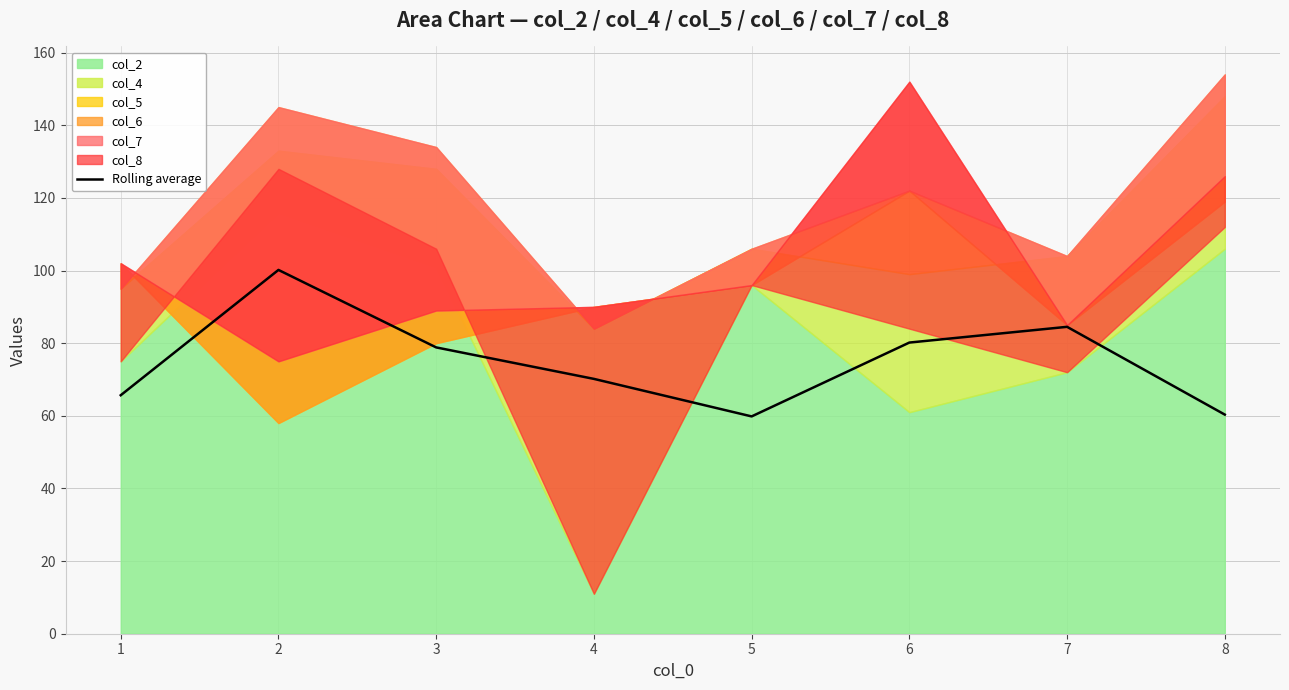

The value at 1 is 65.7. True or false?

True